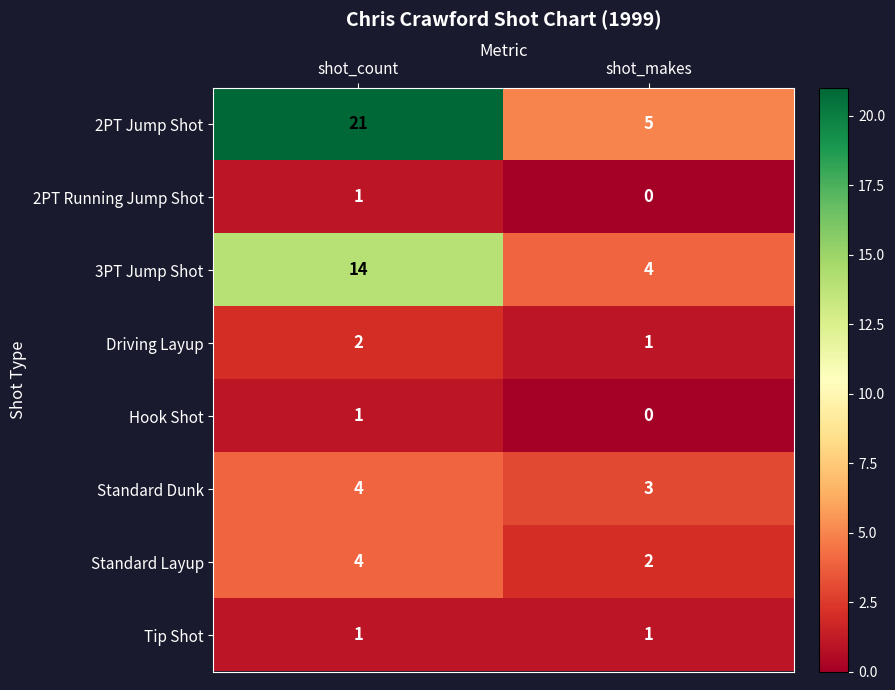

The 2PT Jump Shot series shows 11 at shot_count. True or false?

False